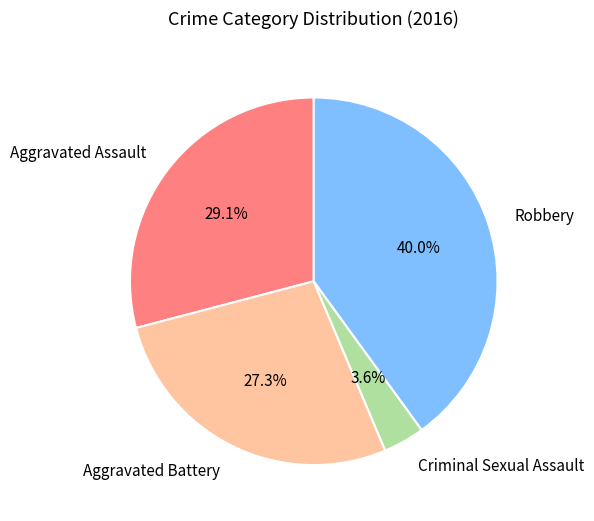

How much of the chart is everything except Robbery?

60.0%